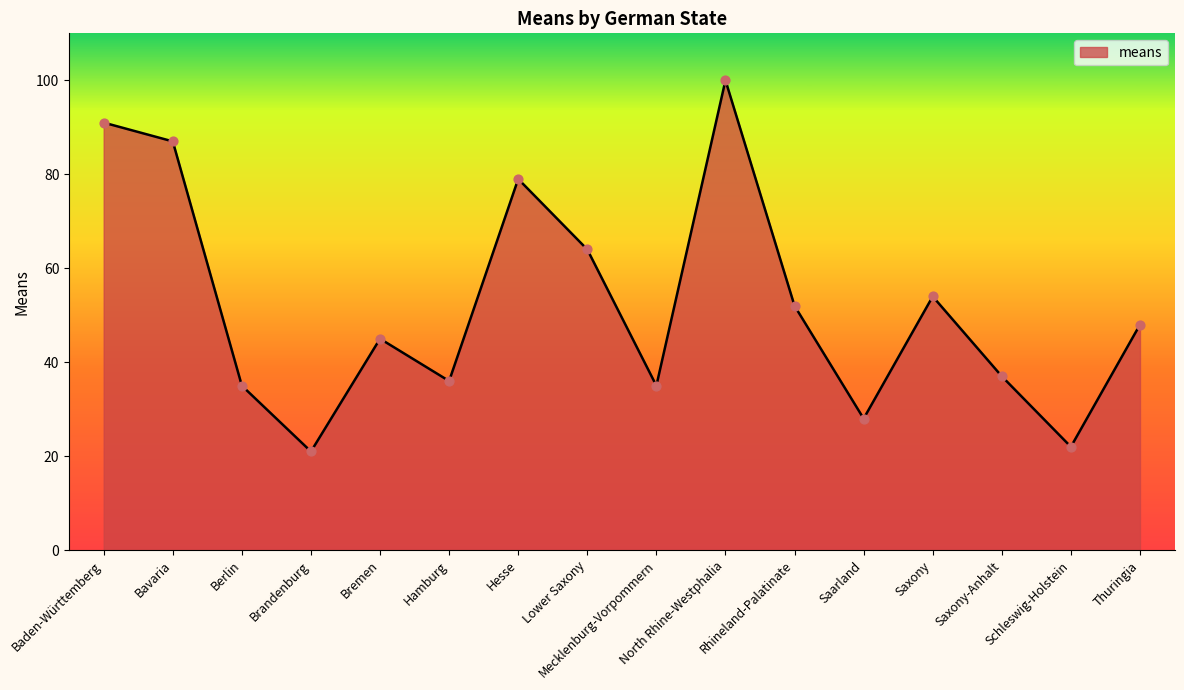

Which has a higher value, Thuringia or Hamburg?

Thuringia